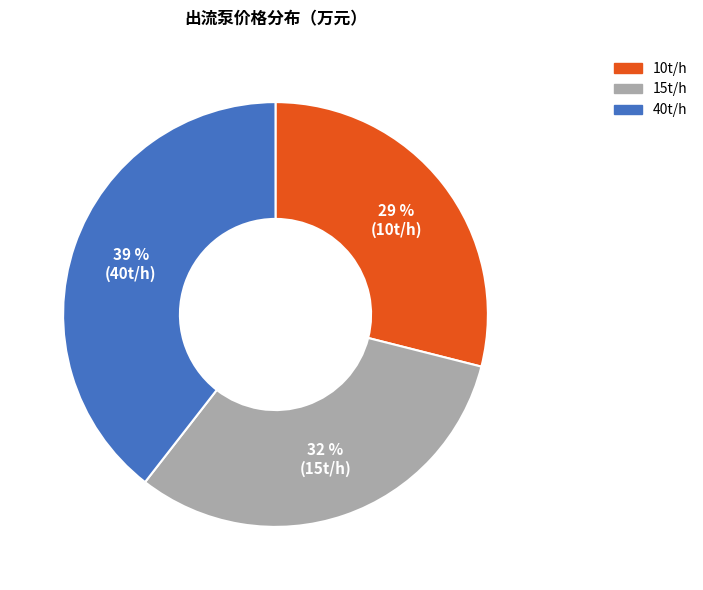

Which has a higher value, 10t/h or 15t/h?

15t/h